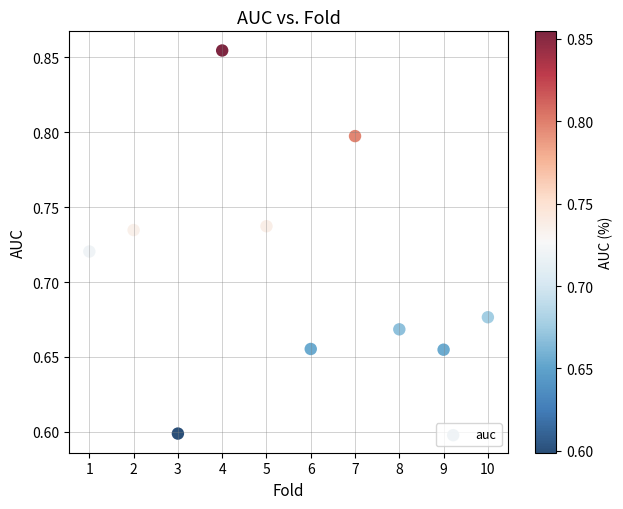

What Y value in the scatter plot is closest to 0?

0.6